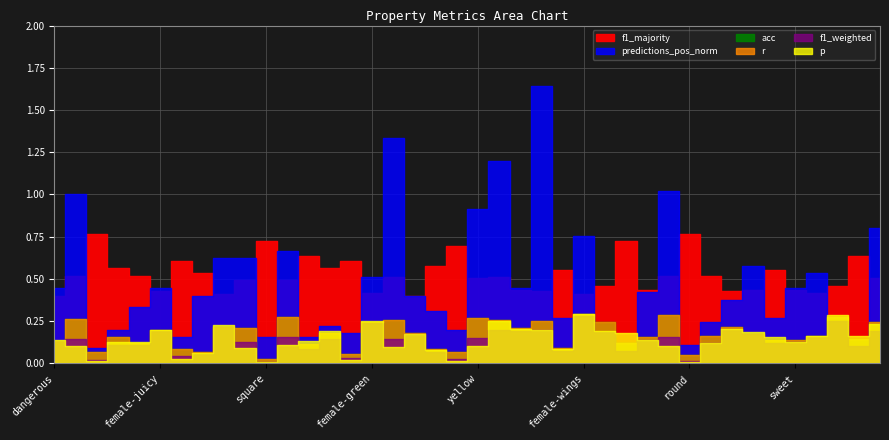

The r series shows 0.0 at round. True or false?

True